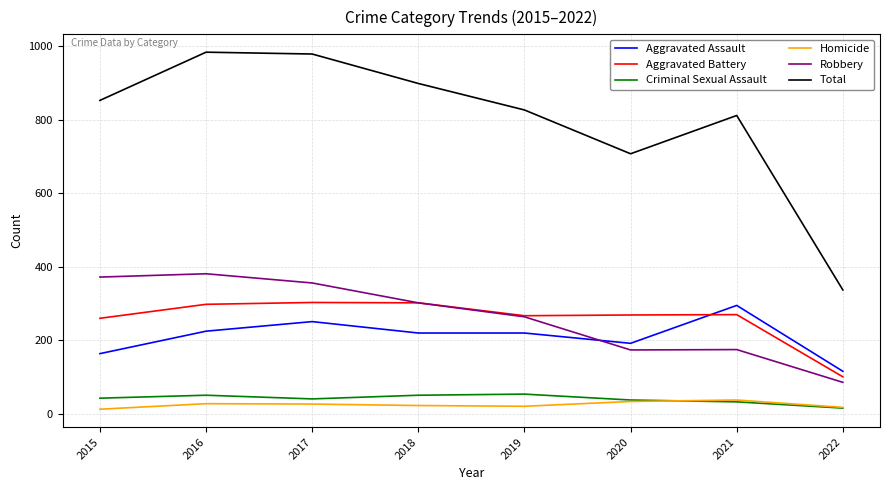

Where is Total nearest to the value 660?

2020